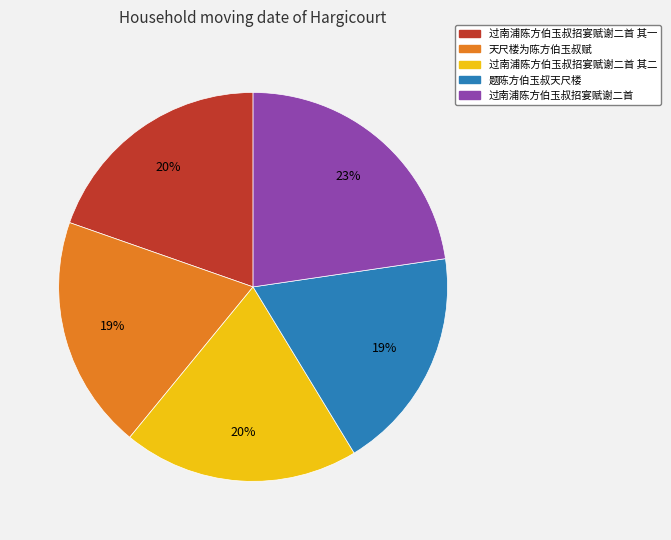

To the nearest percent, what is the difference between the largest and smallest slice percentages?

4%